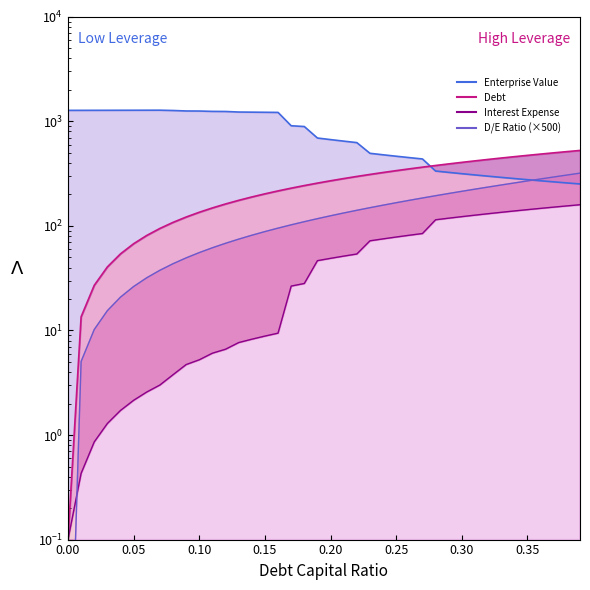

At how many categories does at least one series exceed 497?

26